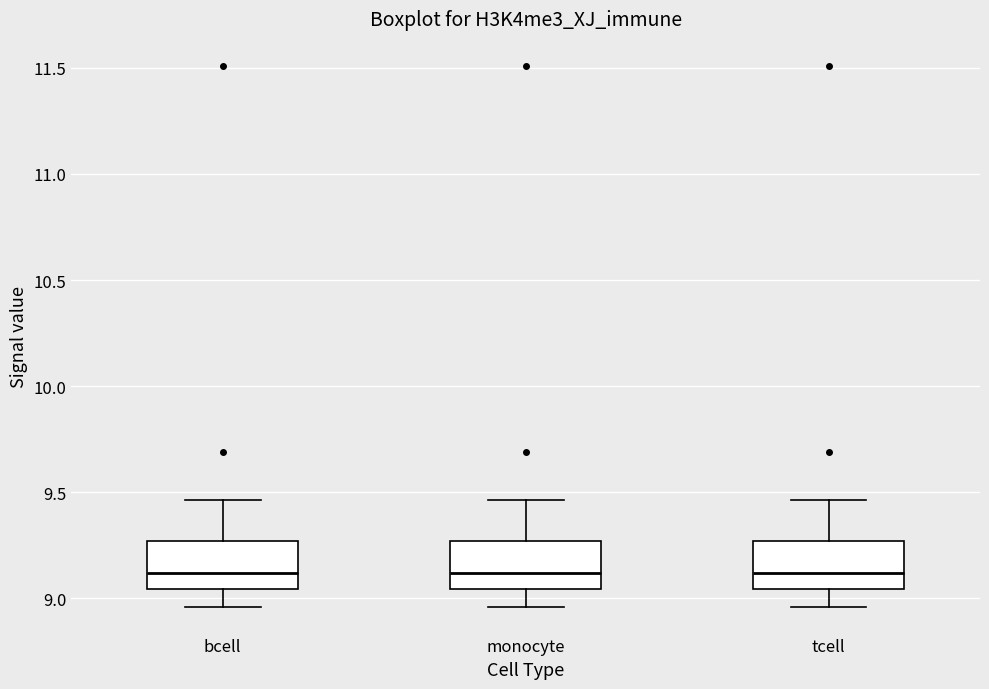

Where does the lower whisker of the box for tcell end on the y-axis? The values are not printed on the chart, so give them approximately, as read against the axis.

8.95